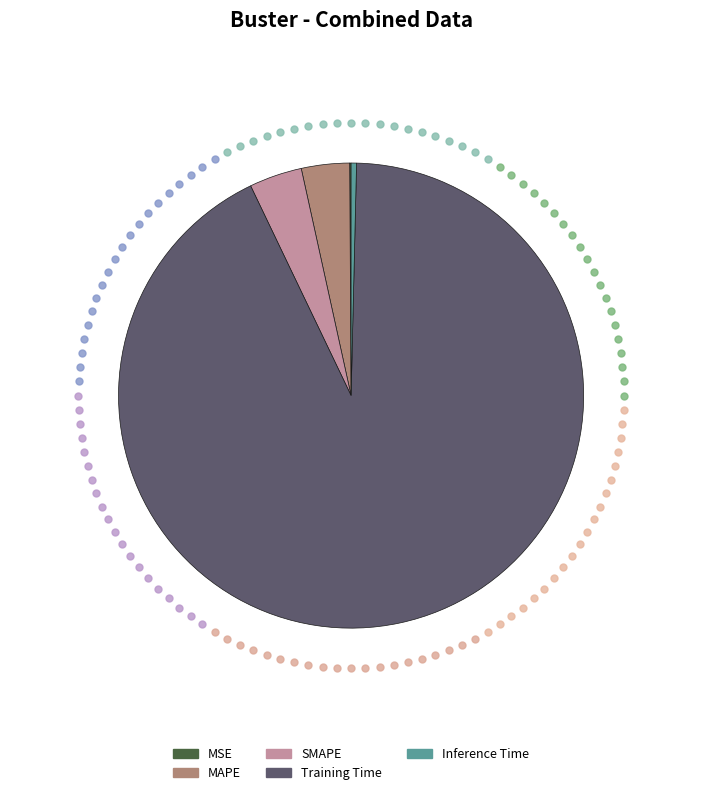

Do SMAPE and Inference Time together represent more than half of the pie?

No